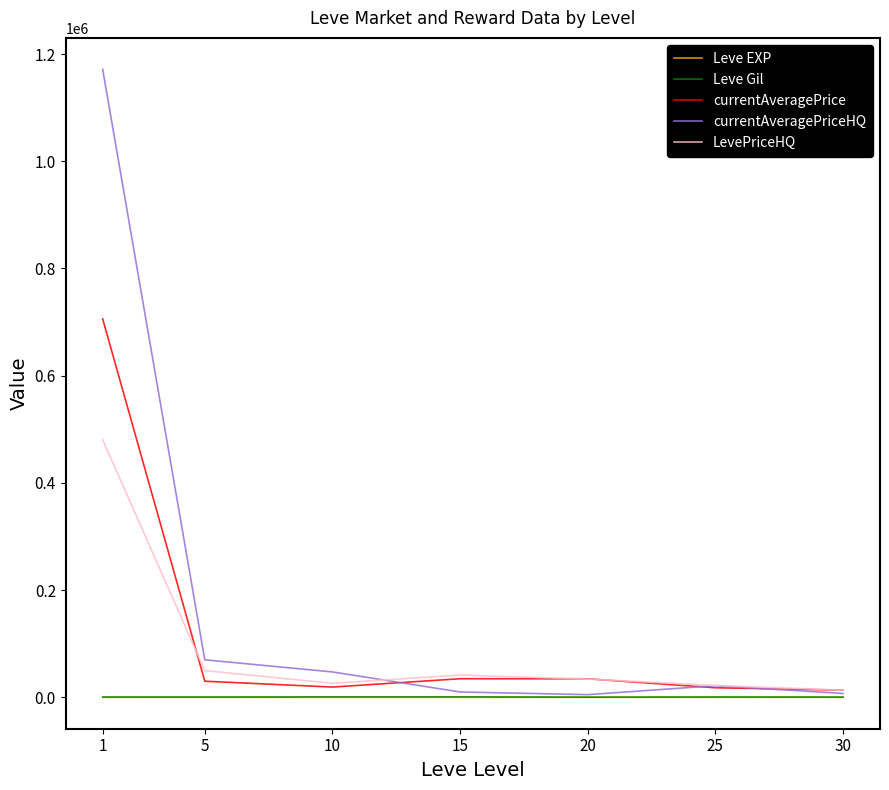

Where do LevePriceHQ and currentAveragePrice first cross each other?

1 and 5